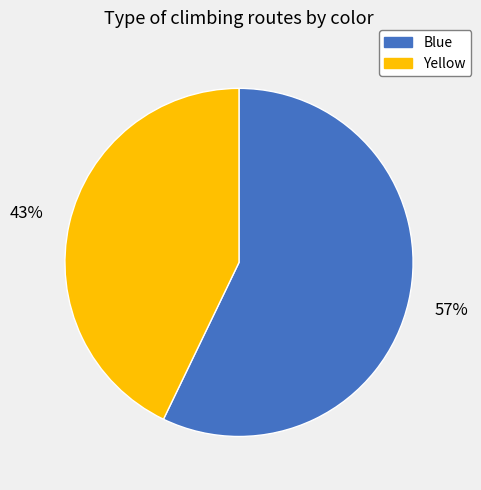

To the nearest percent, what is the difference between the largest and smallest slice percentages?

14%